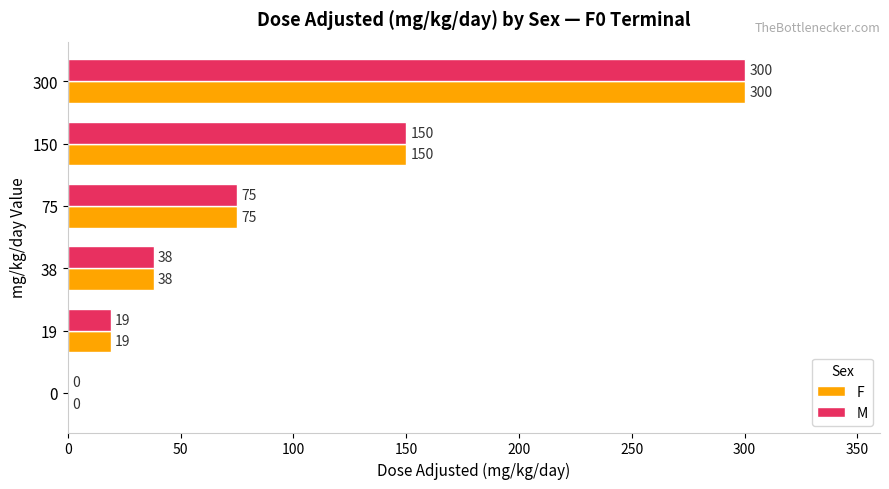

Is it true that M equals 0 at 0?

True